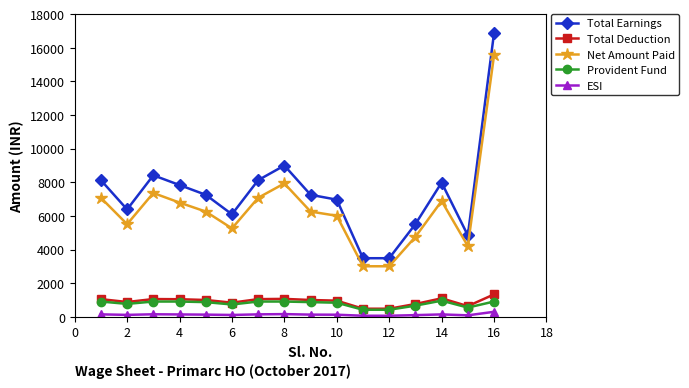

What is the average value of the Net Amount Paid series?

6433